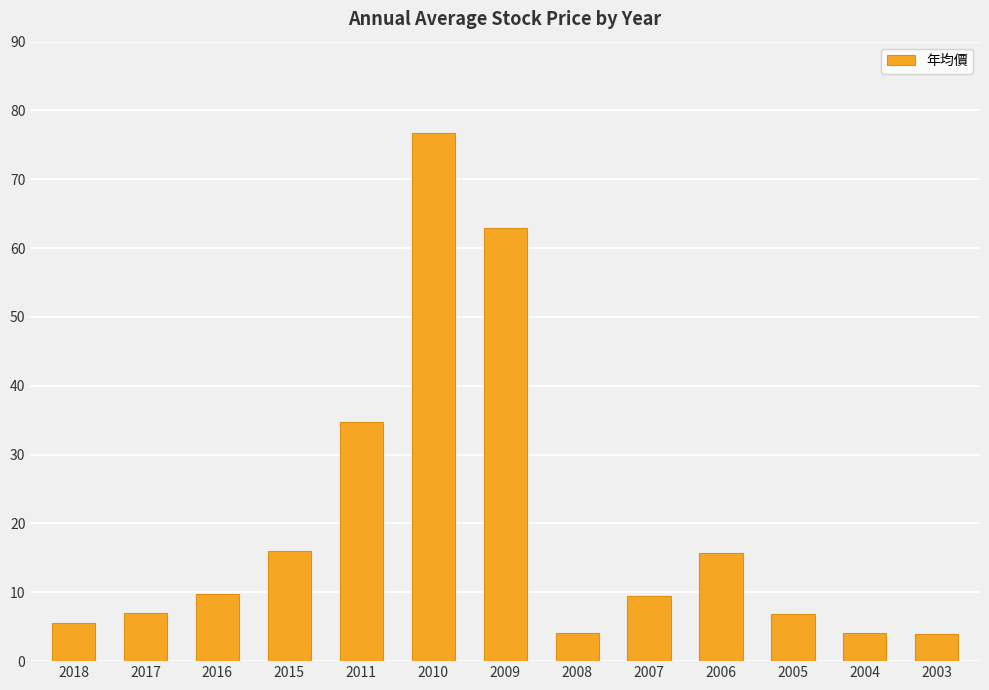

What is the average value?

19.8